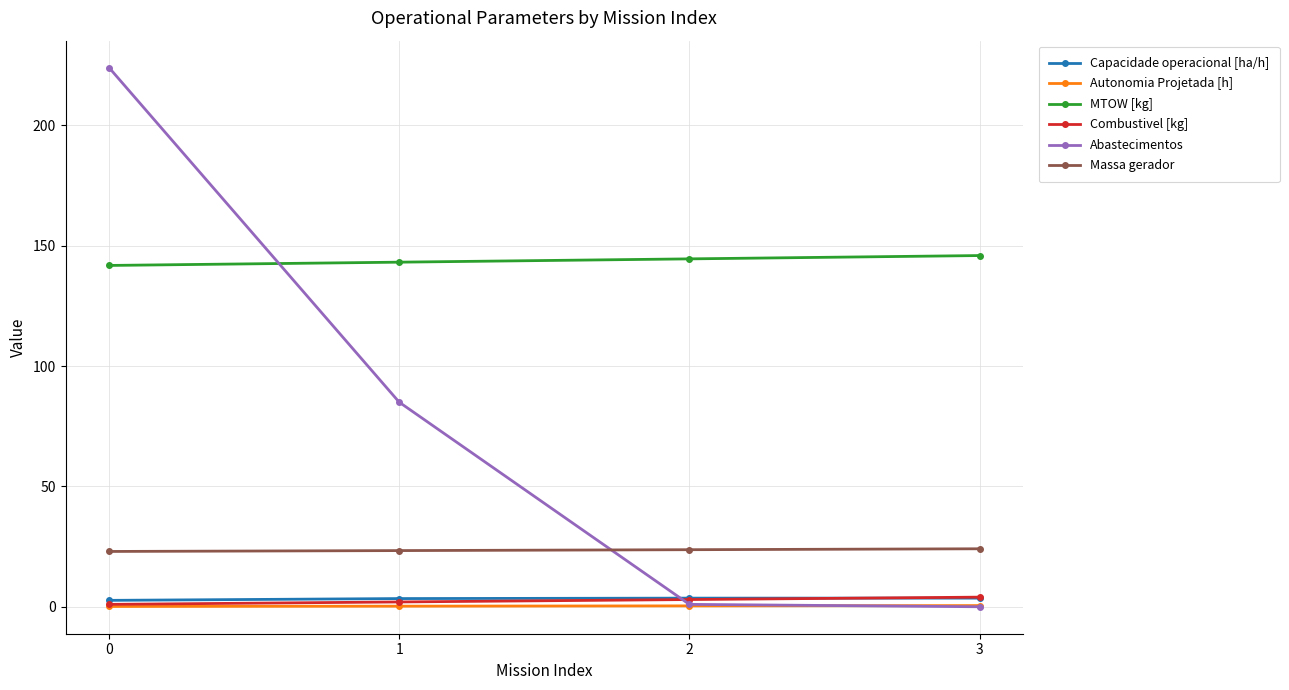

Does the chart have visible grid lines?

Yes